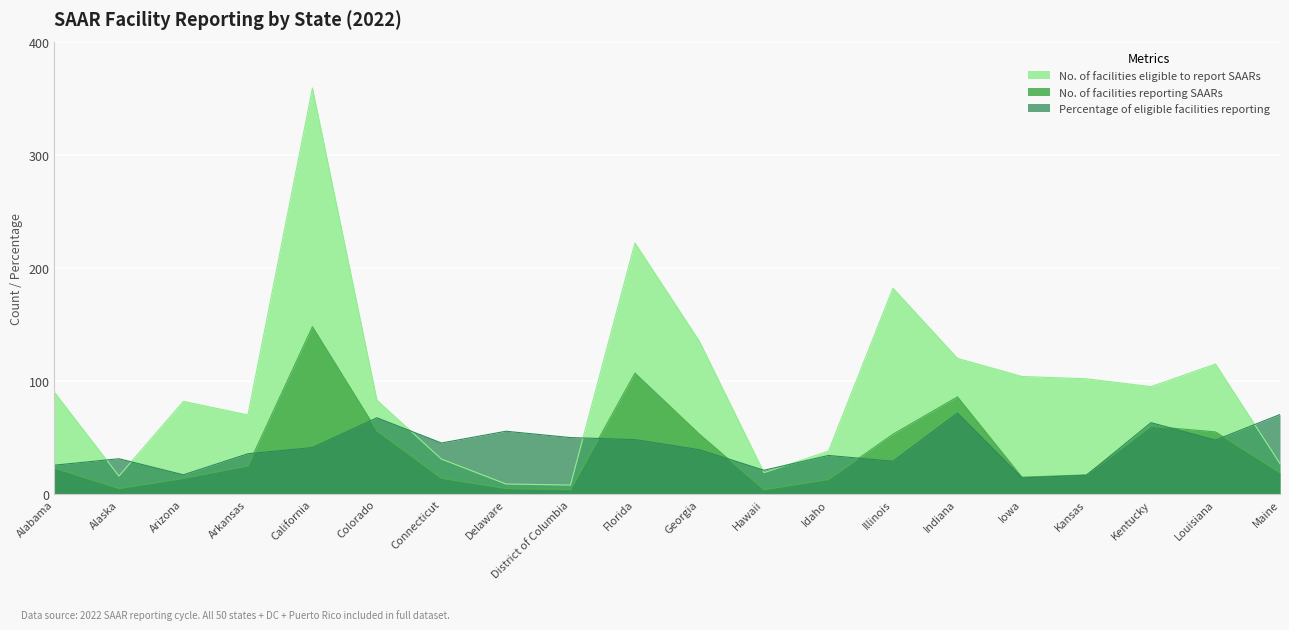

Where is the first local maximum for No. of facilities eligible to report SAARs?

Arizona